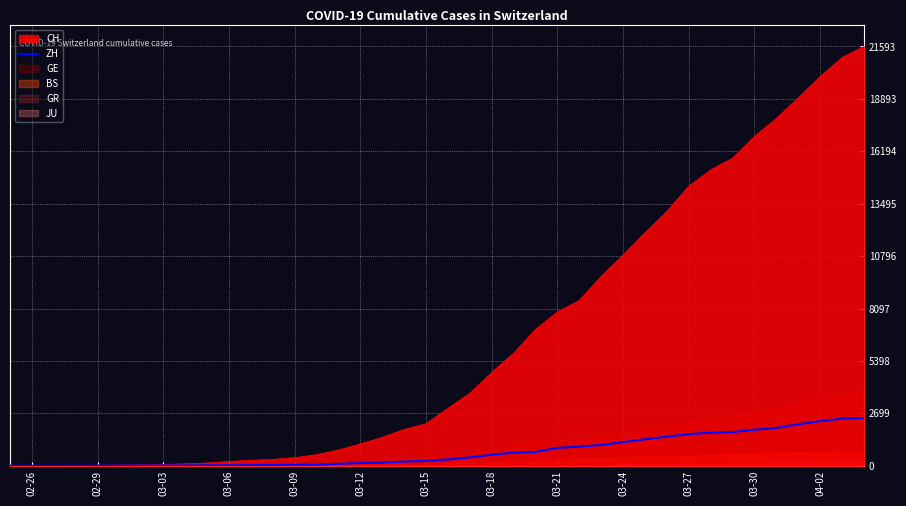

Read the value at 02-29, to the nearest 10.

10